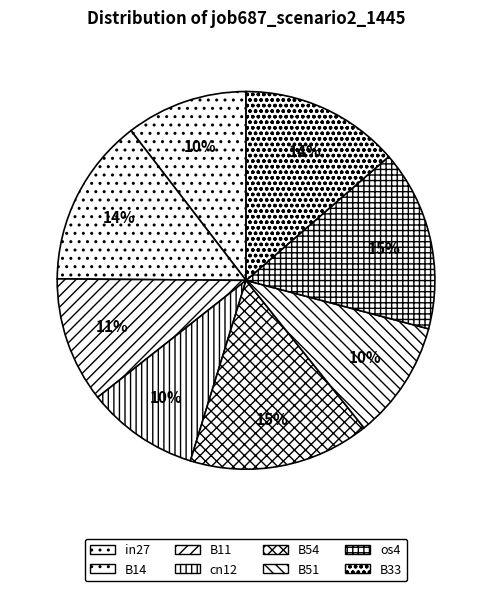

To the nearest percent, what is the combined percentage of in27 and B14?

25%